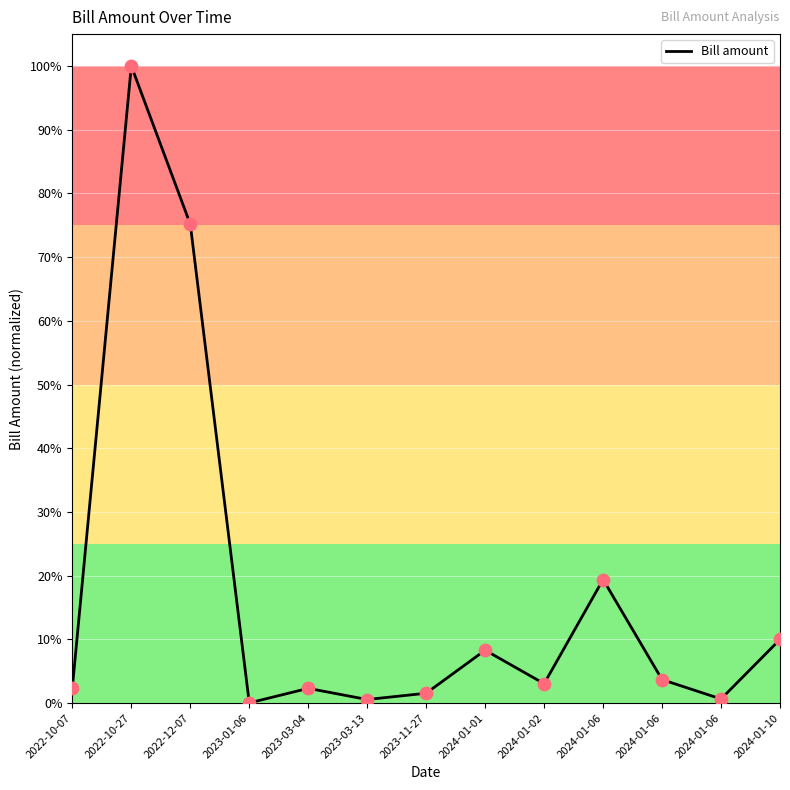

What is the change in value from 2022-10-27 to 2024-01-06?

-96.3